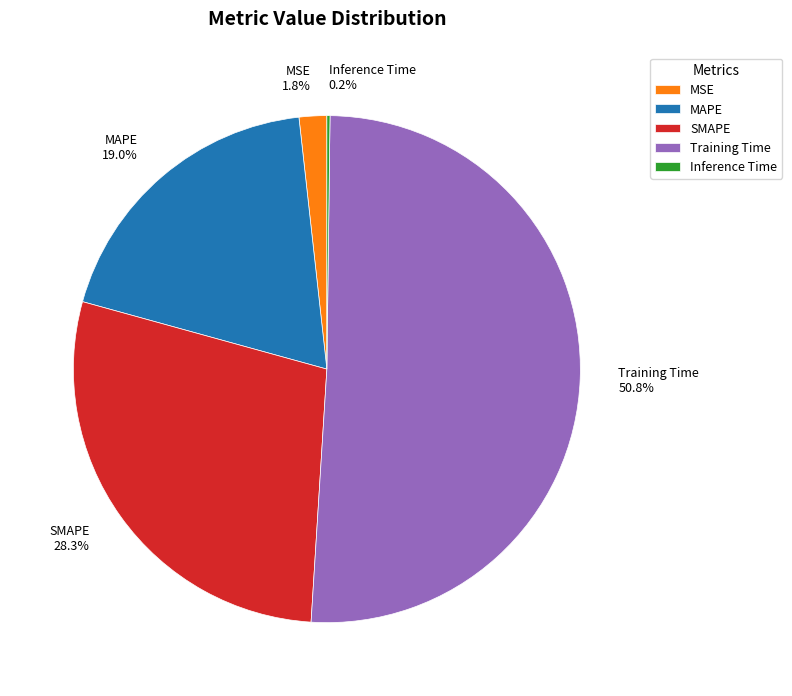

To the nearest percent, what is the difference between the largest and smallest slice percentages?

51%